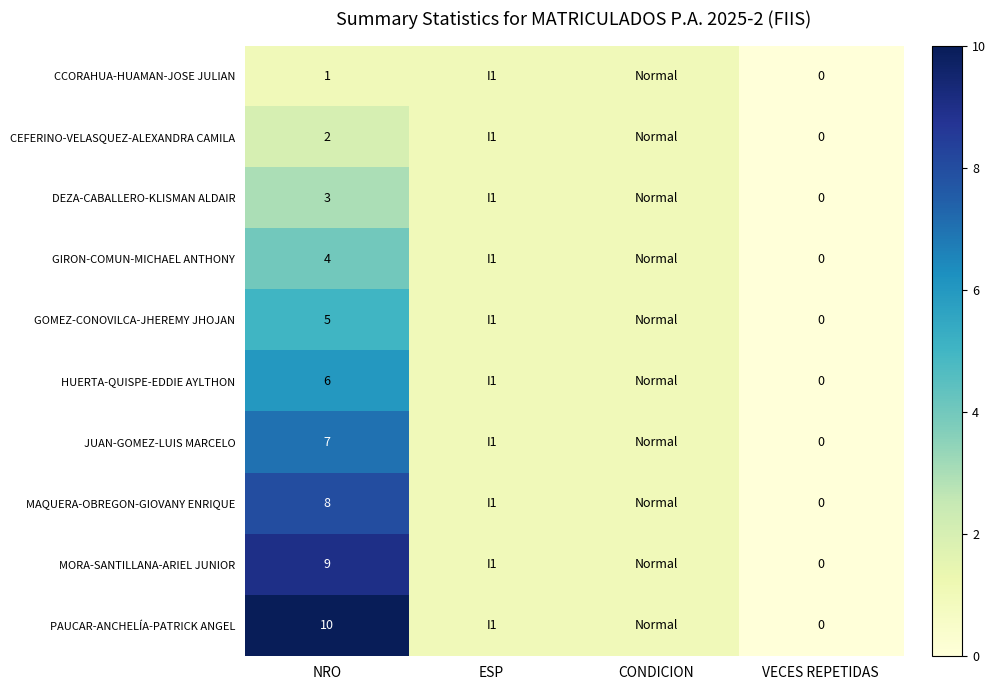

Is it true that MAQUERA-OBREGON-GIOVANY ENRIQUE equals 8 at NRO?

True